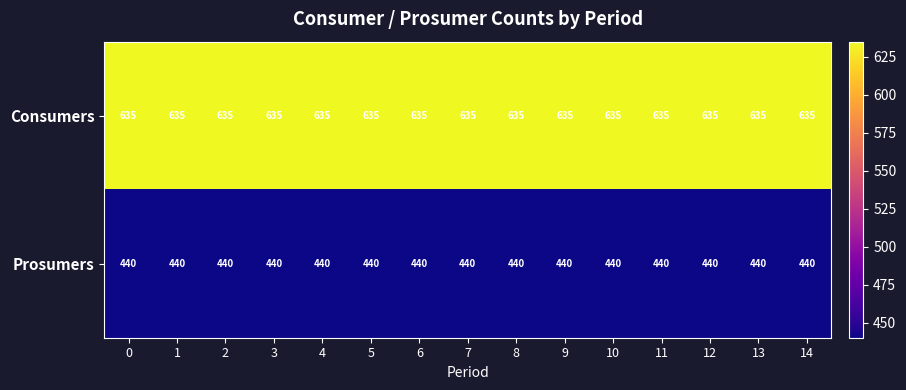

What is the difference between the highest and lowest values at 5?

195